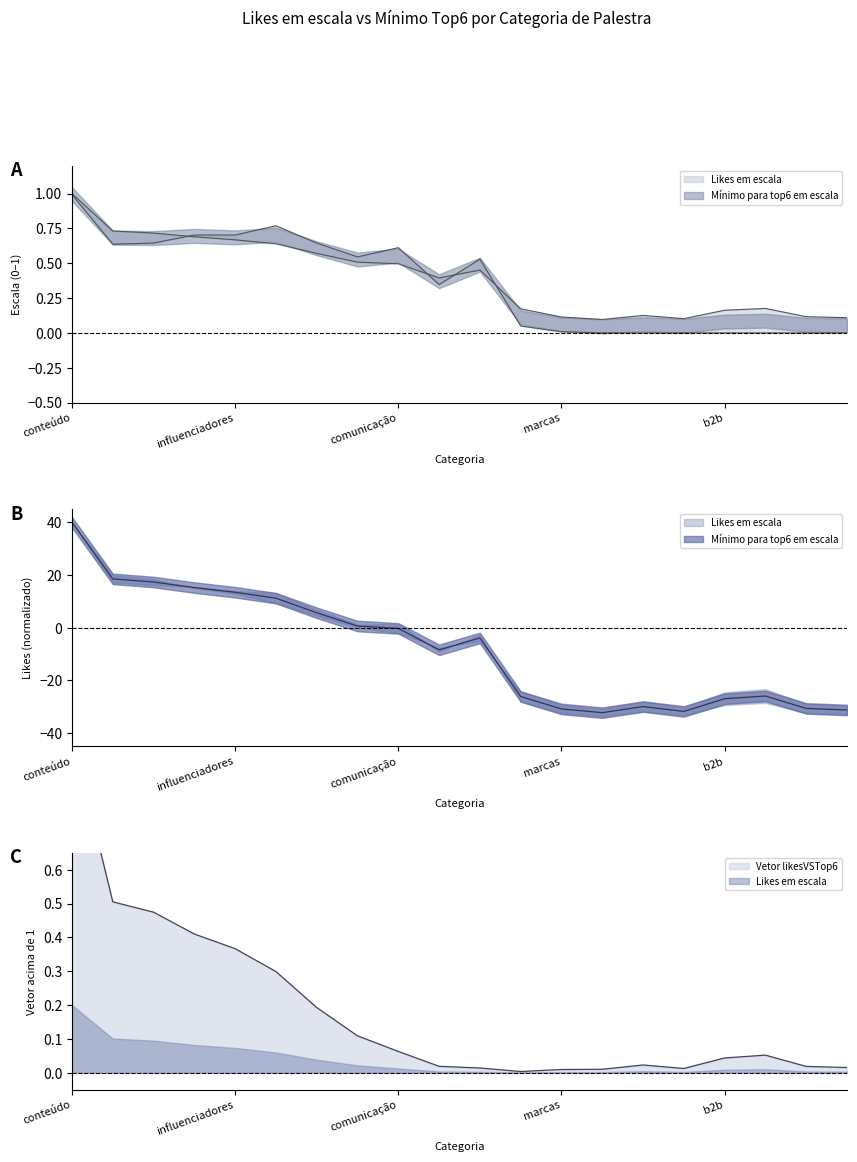

Is the value of Mínimo para top6 em escala at facebook greater than the value of Likes em escala at conteúdo?

No